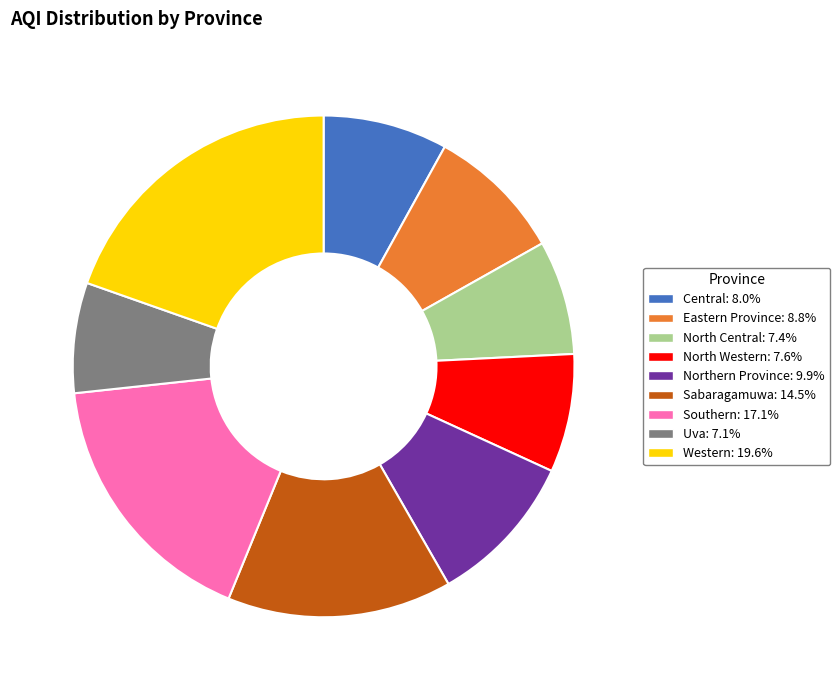

Is the sum of Uva and Sabaragamuwa greater than half?

No